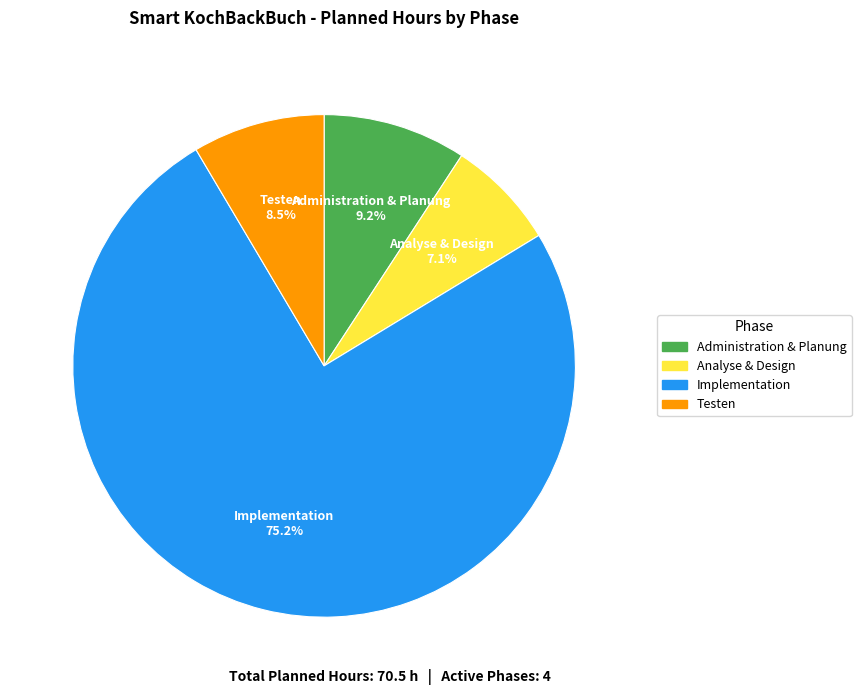

Is there any slice that represents more than half of the pie?

Yes